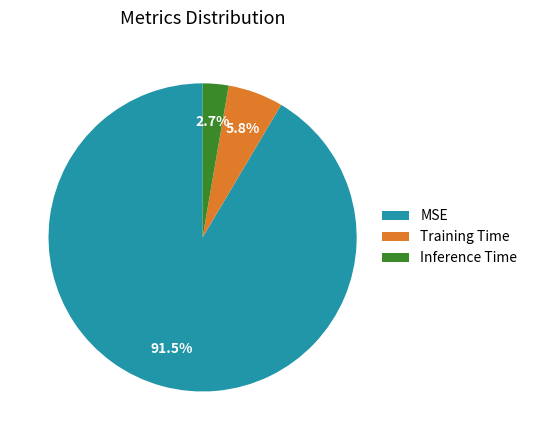

Does any single category account for the majority?

Yes